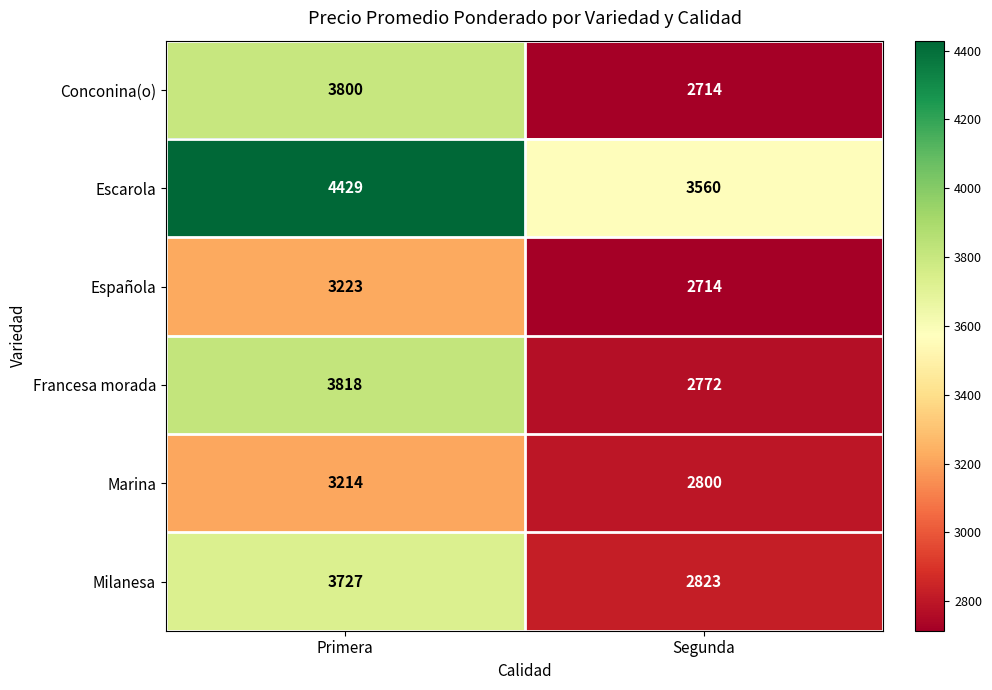

True or false: Española has a value of 3223 at Primera.

True